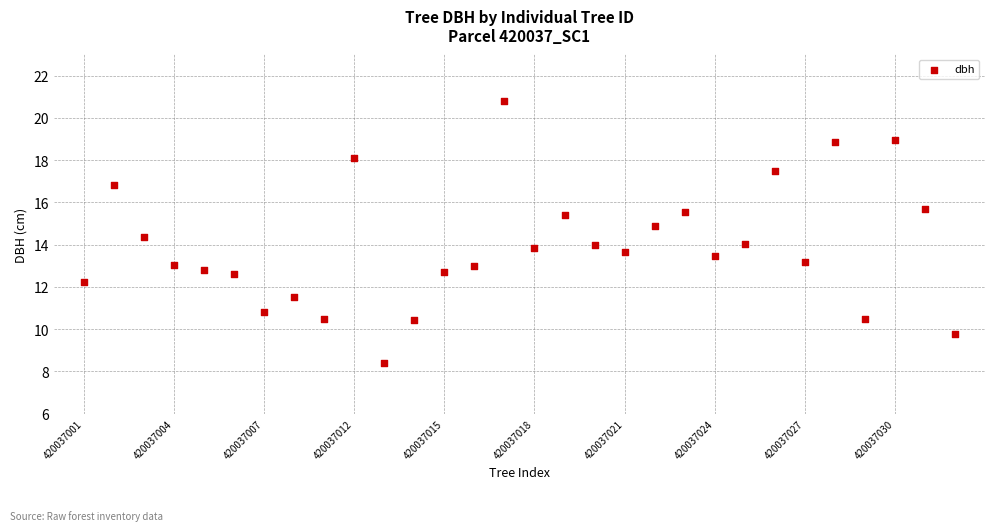

What is the range of Y values (max minus min)?

12.4